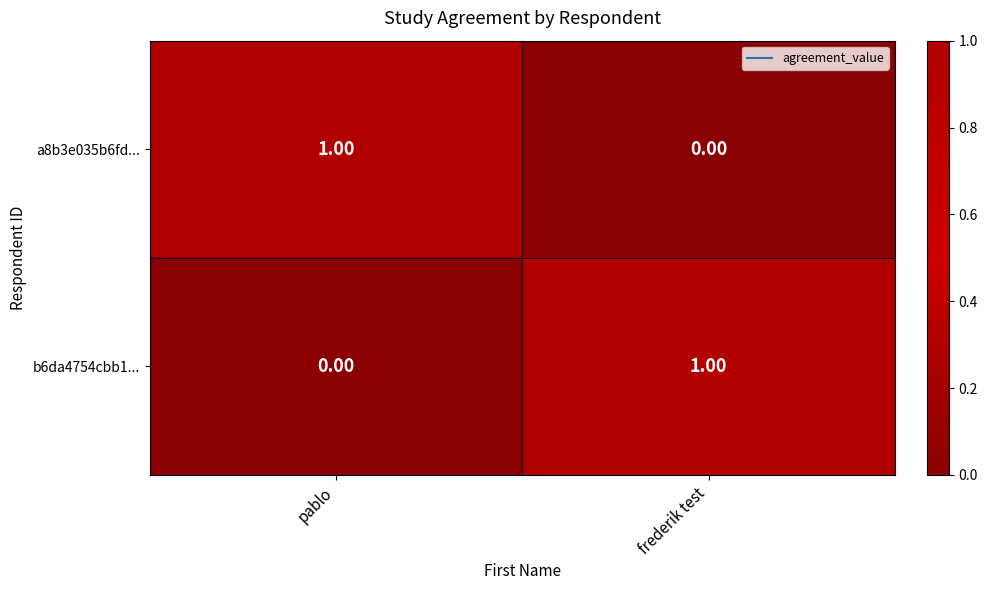

At pablo, list the series in order from largest to smallest.

a8b3e035b6fd..., b6da4754cbb1...